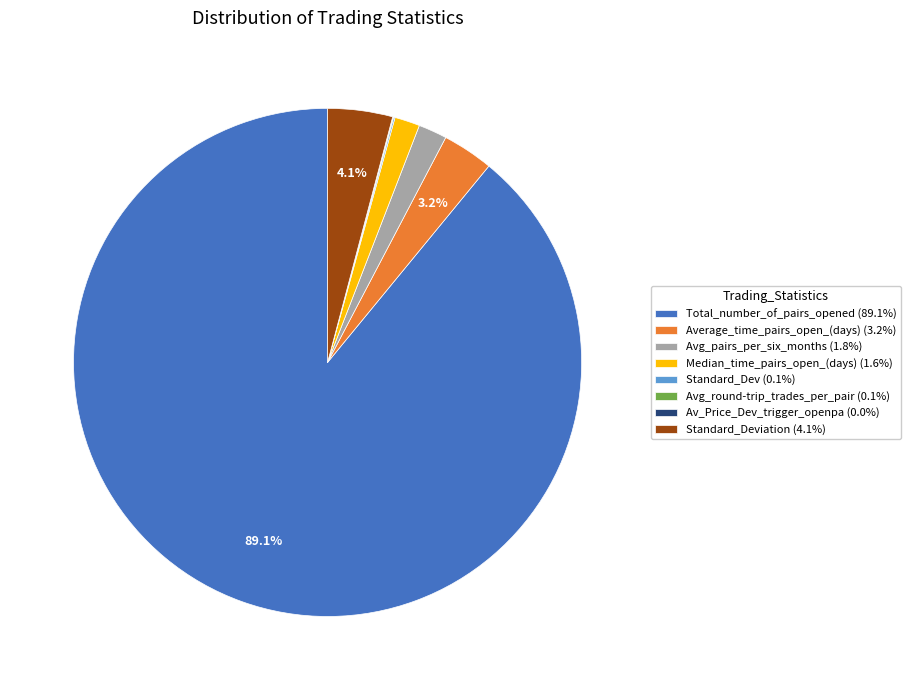

Does Total_number_of_pairs_opened (89.1%) represent more than half of the total?

Yes